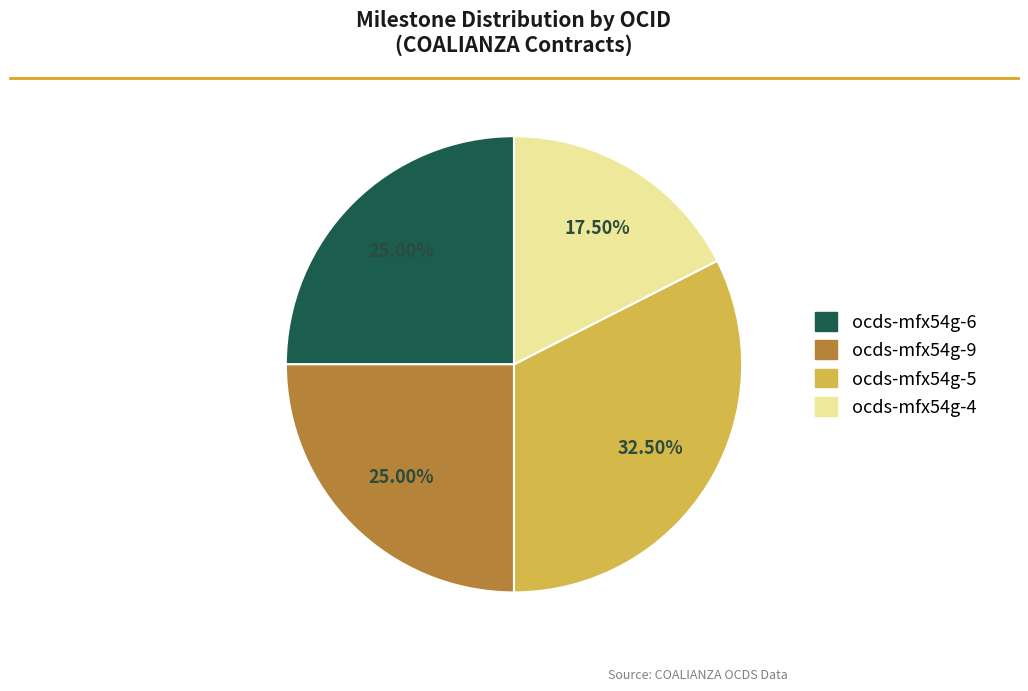

Is there a majority slice in this chart?

No